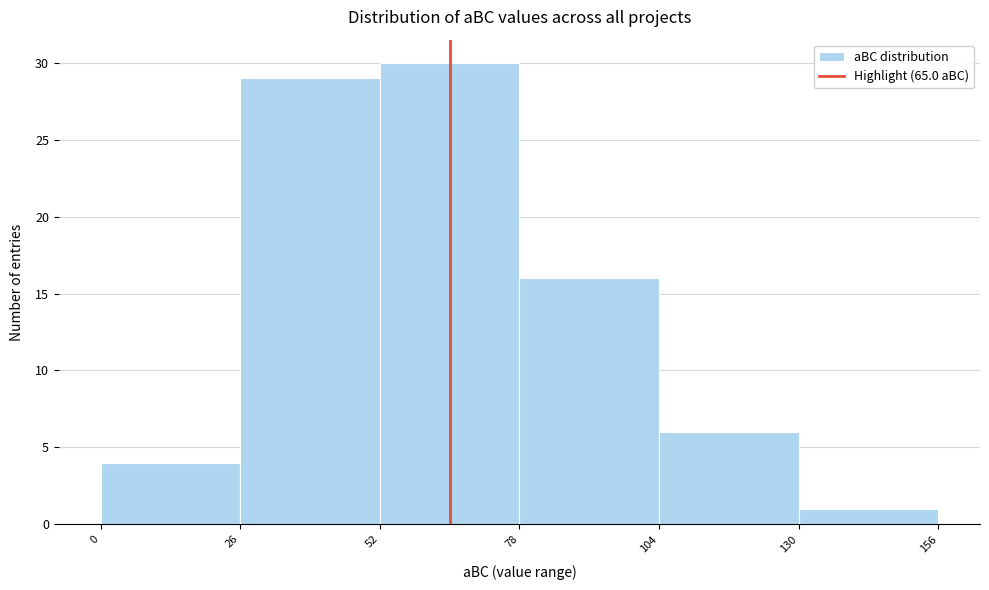

Reading left to right, transcribe this chart: for each bar, give the range it covers on the x-axis and its height. The values are not printed on the chart, so give them approximately, as read against the axis.

0 to 26: 4
26 to 52: 29
52 to 78: 30
78 to 104: 16
104 to 130: 6
130 to 156: 1